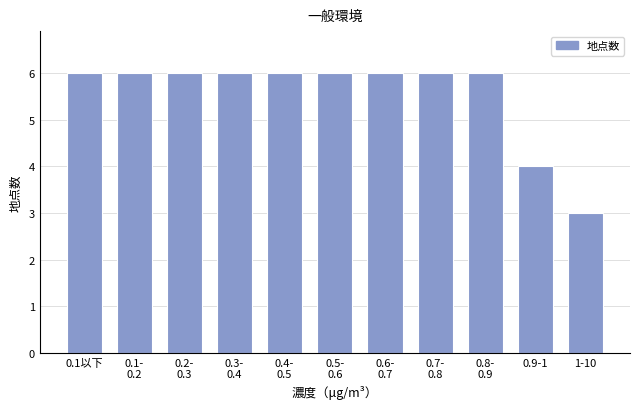

Reading left to right, extract all data points from this chart.

6	6	6	6	6	6	6	6	6	4	3